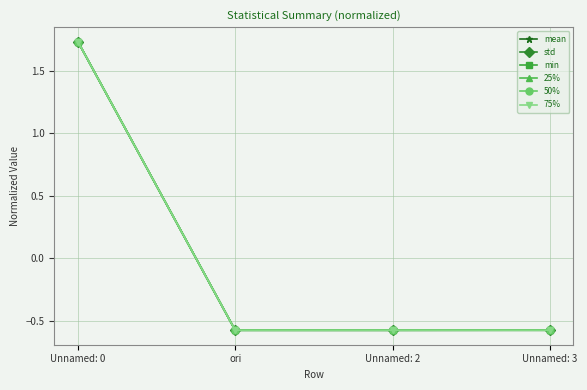

Is this an area chart (filled region under the line)?

No